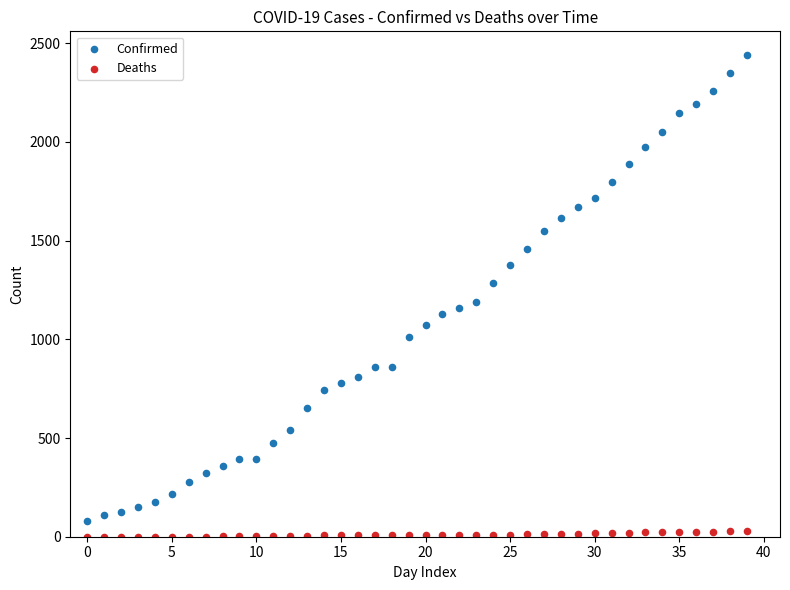

Which series contains the highest Y value?

Confirmed